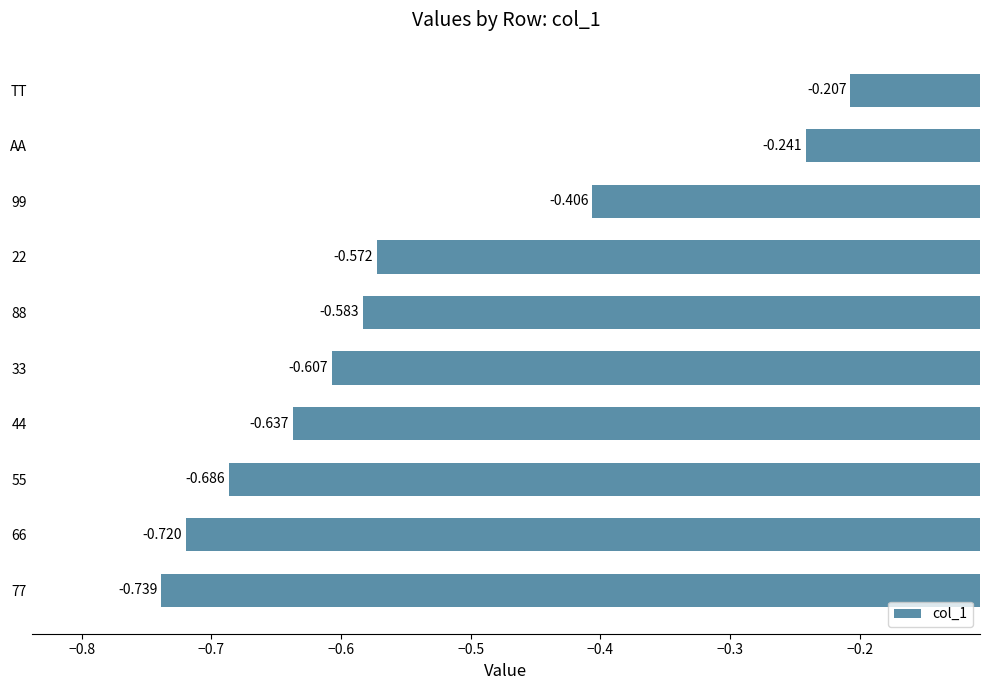

Where is the data nearest to the value 0?

TT